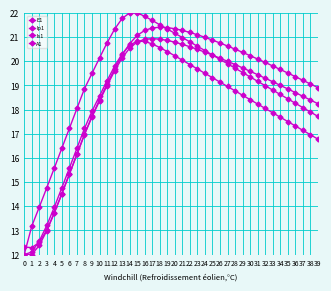

How many interior local peaks does the E1 series have?

1